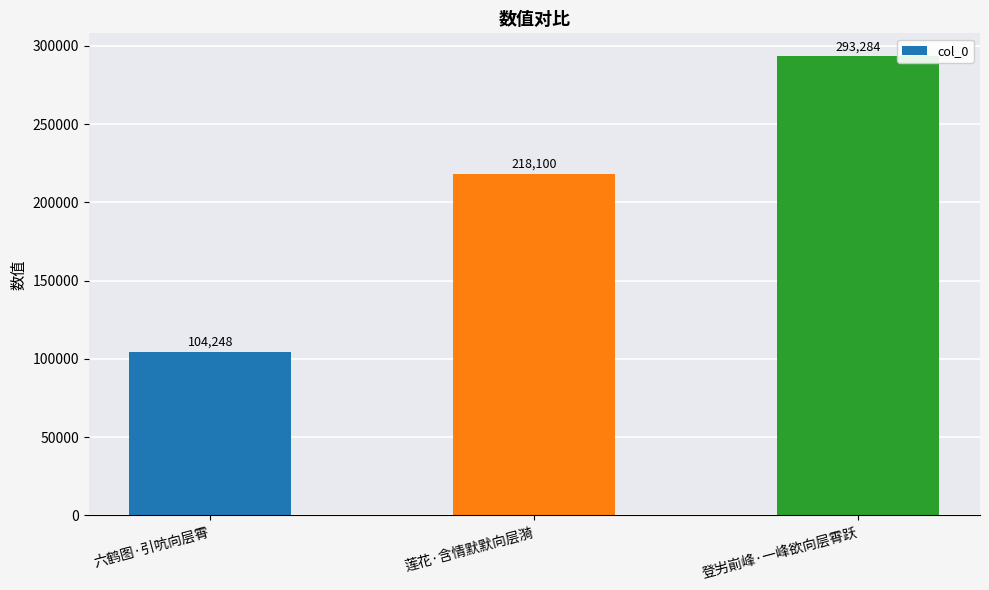

Which label corresponds to the largest value in the chart?

登屴崱峰·一峰欲向层霄跃